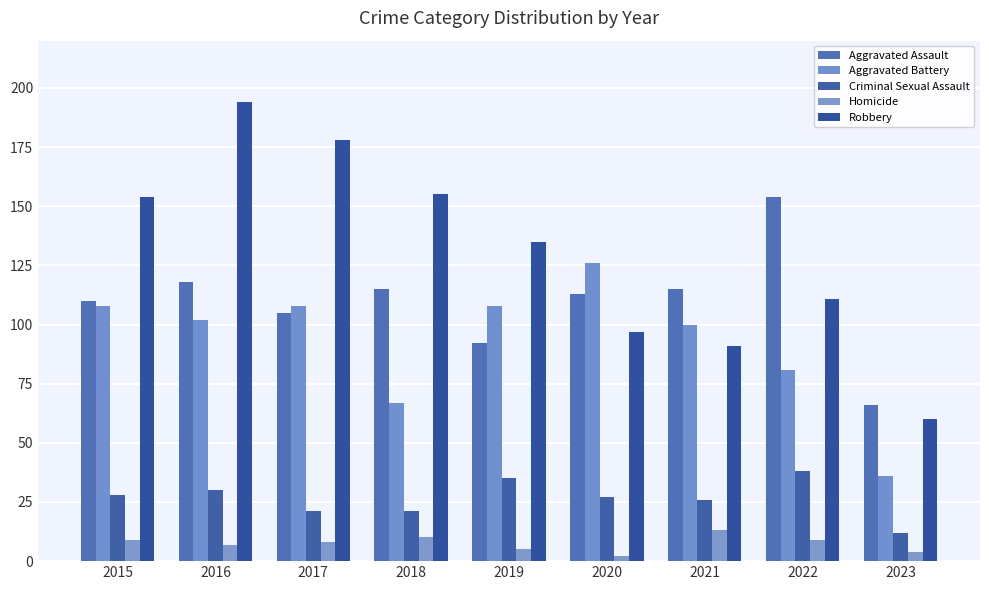

List the series in order of their peak value, highest first.

Robbery, Aggravated Assault, Aggravated Battery, Criminal Sexual Assault, Homicide